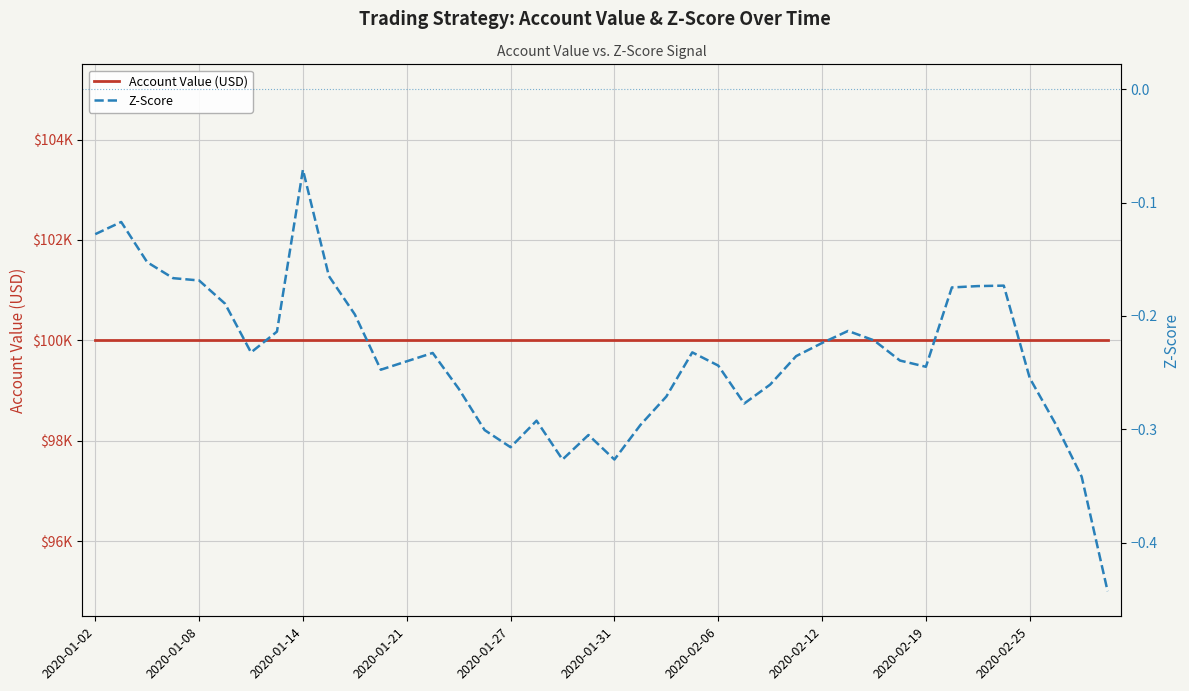

Rank the series by their maximum value, from lowest to highest.

Z-Score, Account Value (USD)